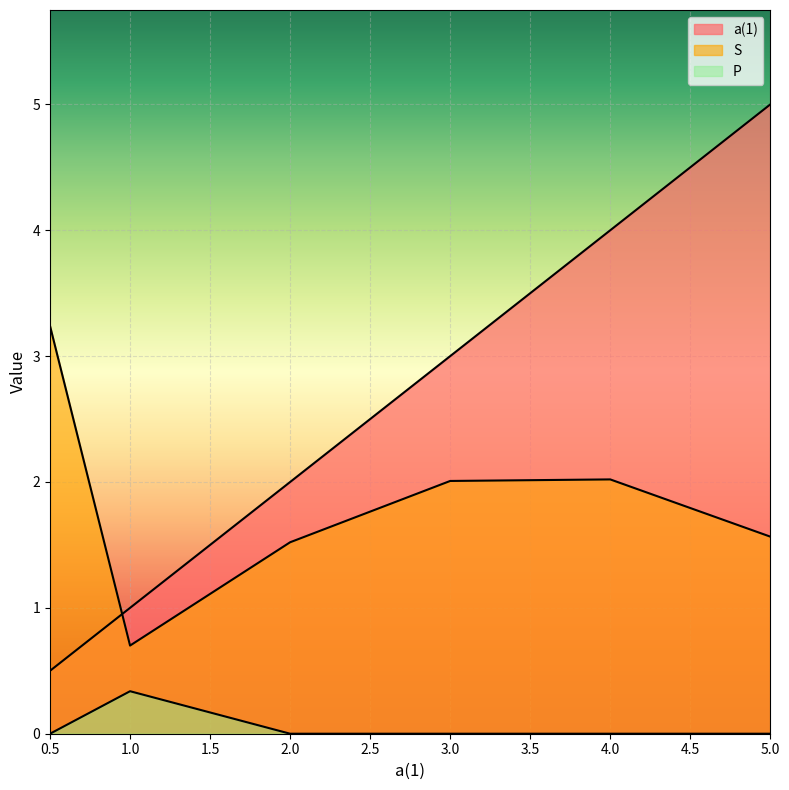

How many lines are shown in the chart?

3